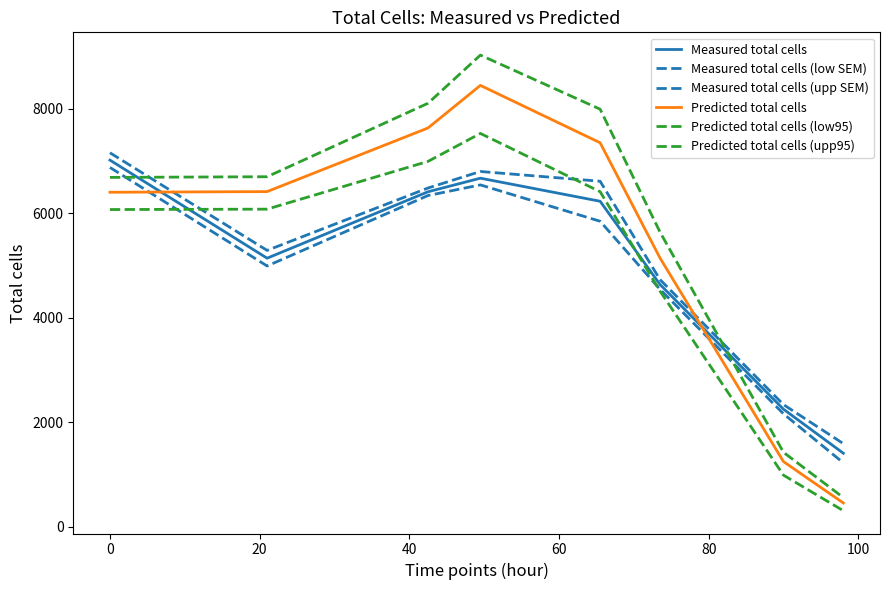

Does the chart have visible grid lines?

No